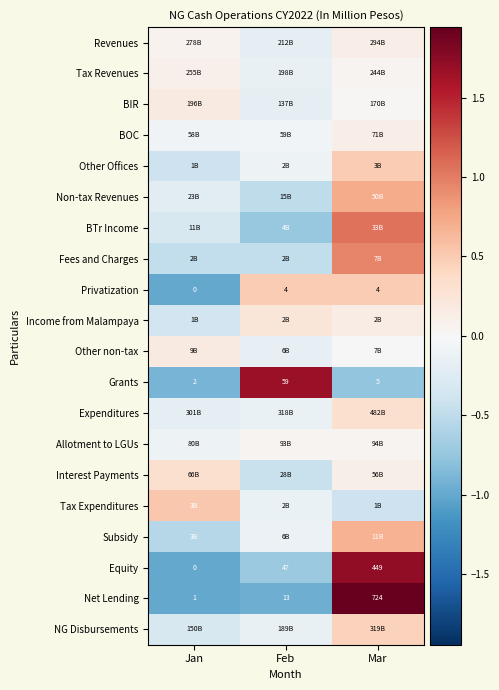

What is the difference between the highest and lowest values at Jan?

1.5